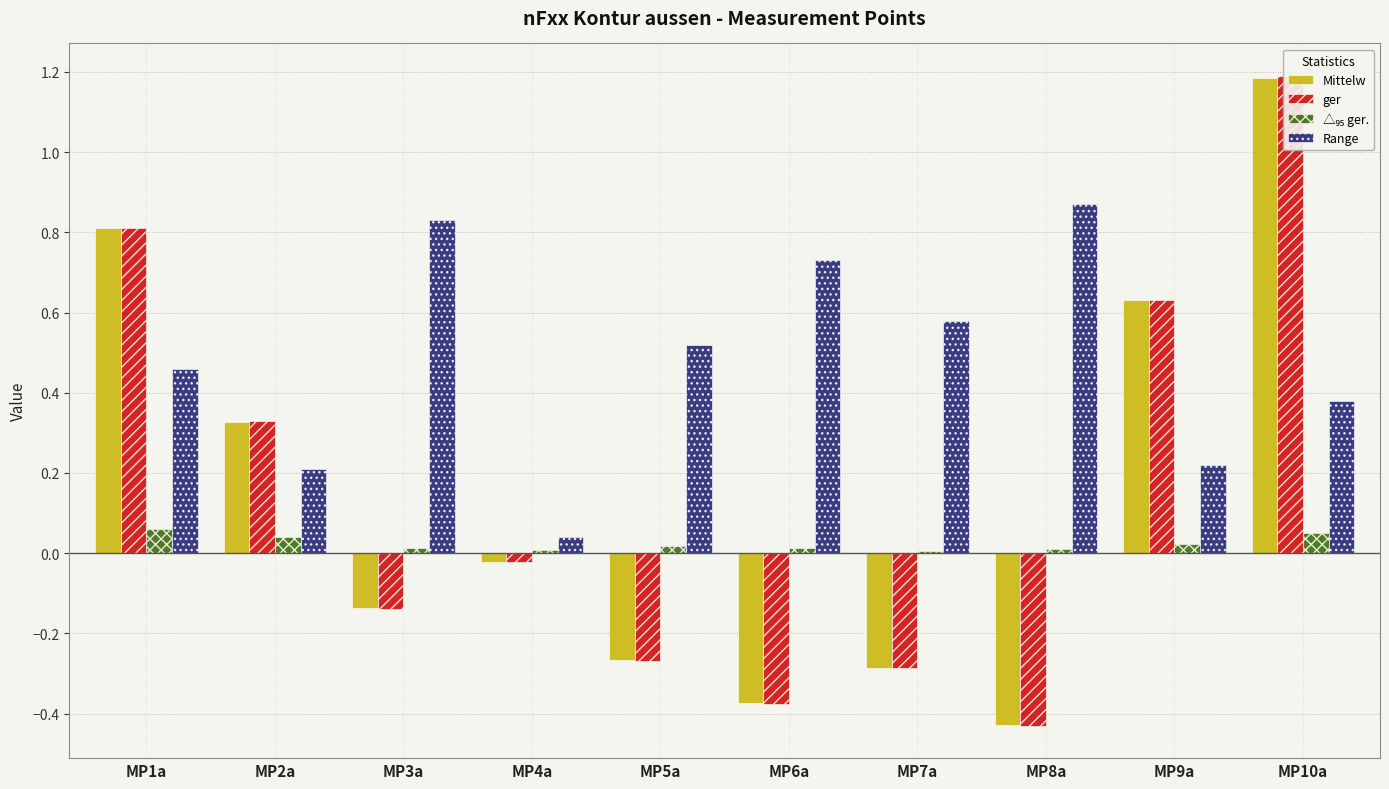

Which category has the highest value in the Range series?

MP8a